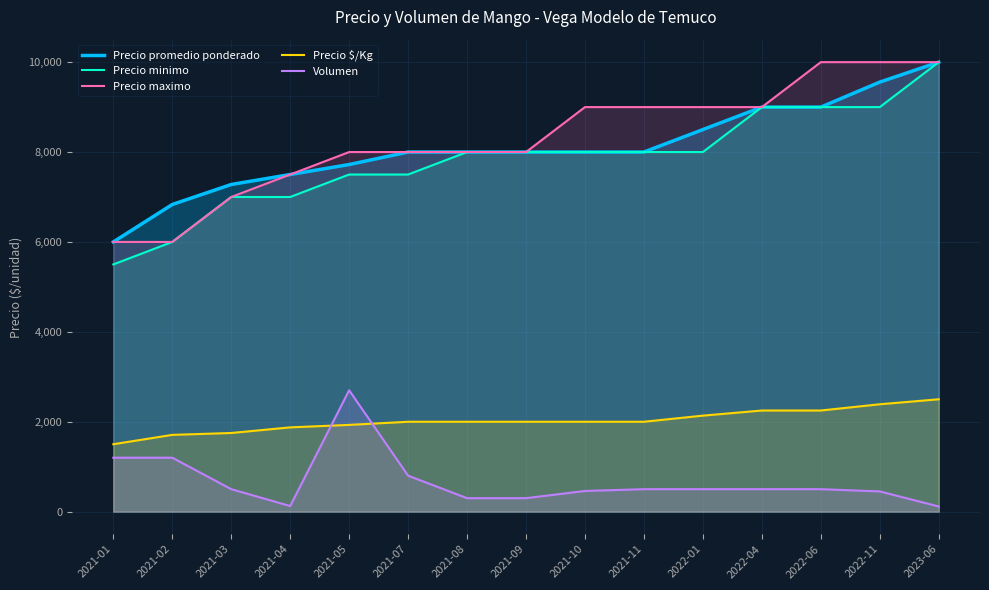

Is the value of Precio minimo at 2022-04 greater than the value of Precio $/Kg at 2021-01?

Yes